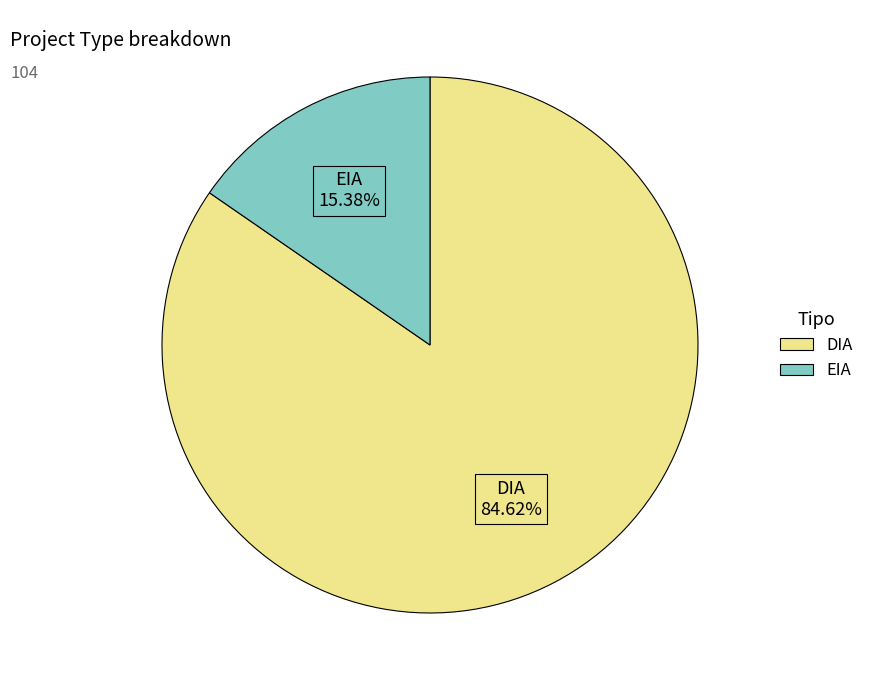

True or false: EIA accounts for 15% of the total.

True